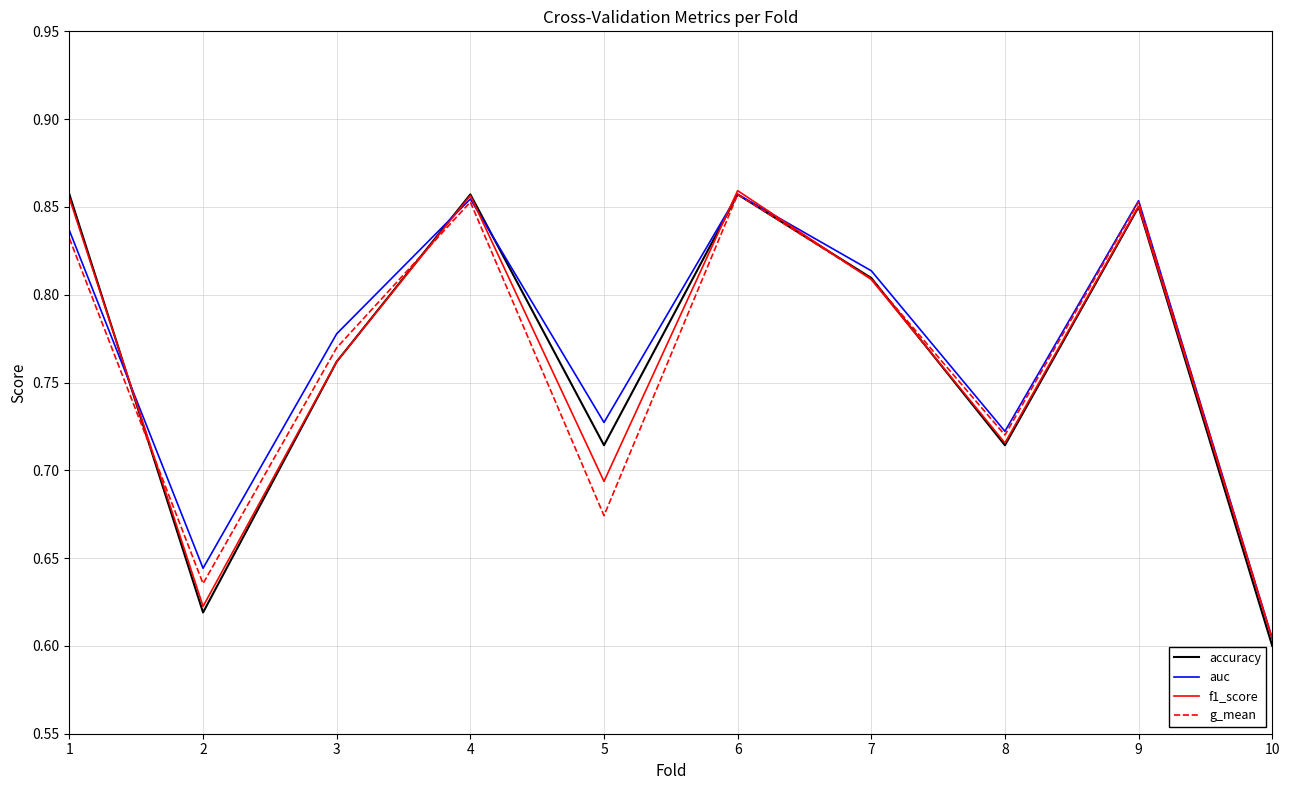

At which label does auc reach its minimum?

10